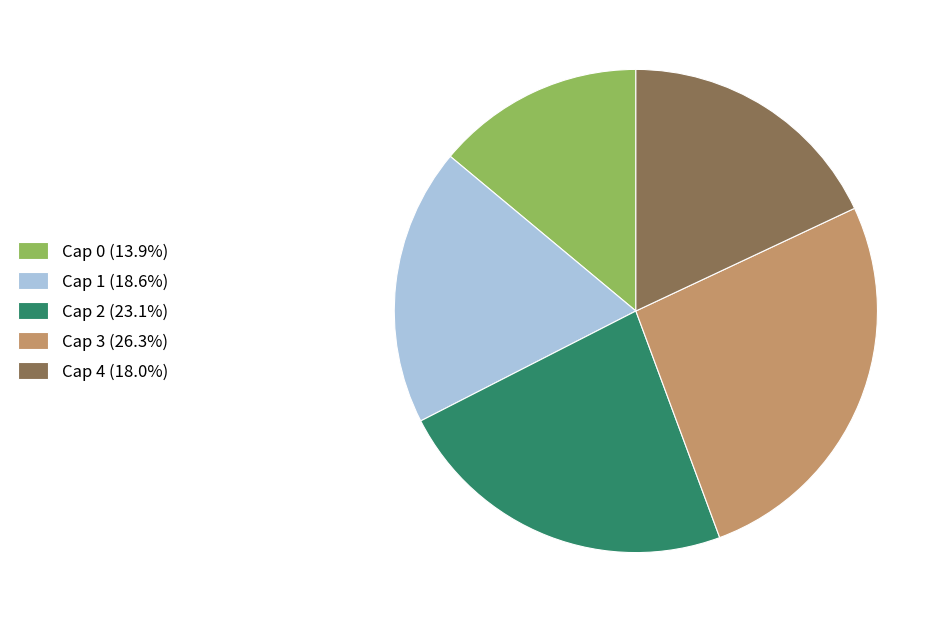

Is the sum of Cap 3 (26.3%) and Cap 4 (18.0%) greater than half?

No